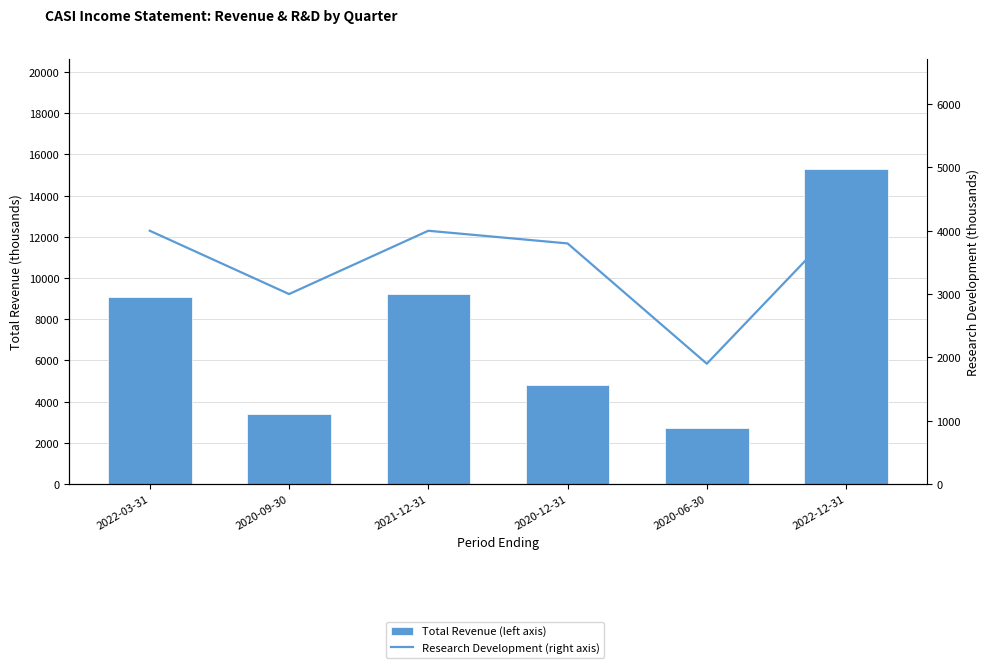

Is it true that Total Revenue (left axis) equals 3999 at 2020-06-30?

False